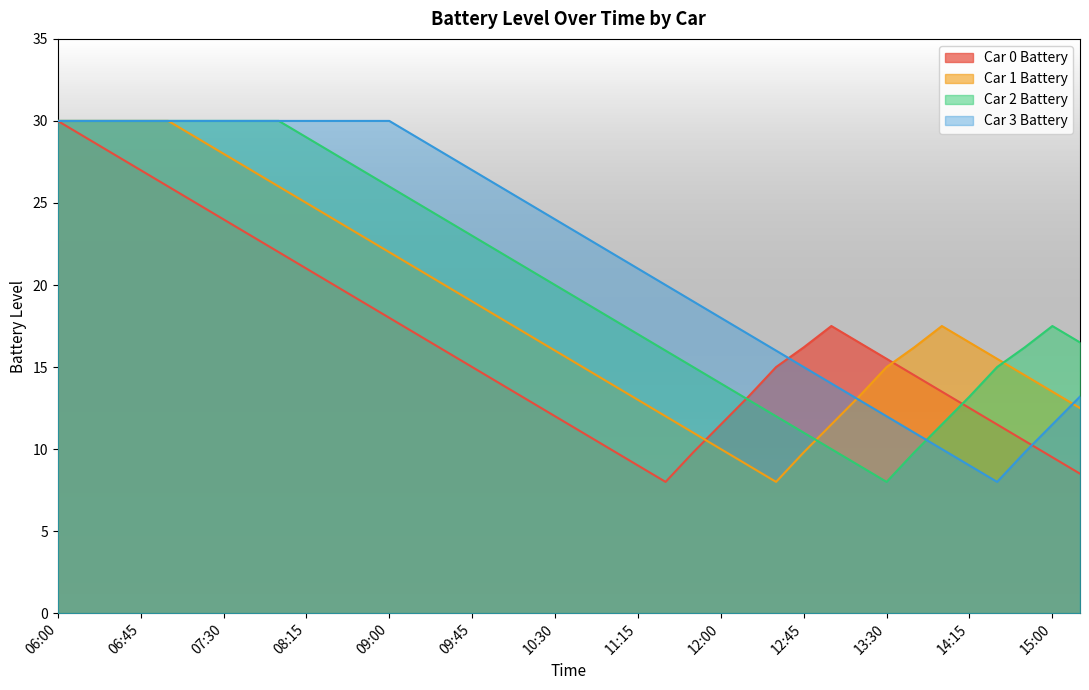

Which series has the largest total across all categories?

Car 3 Battery